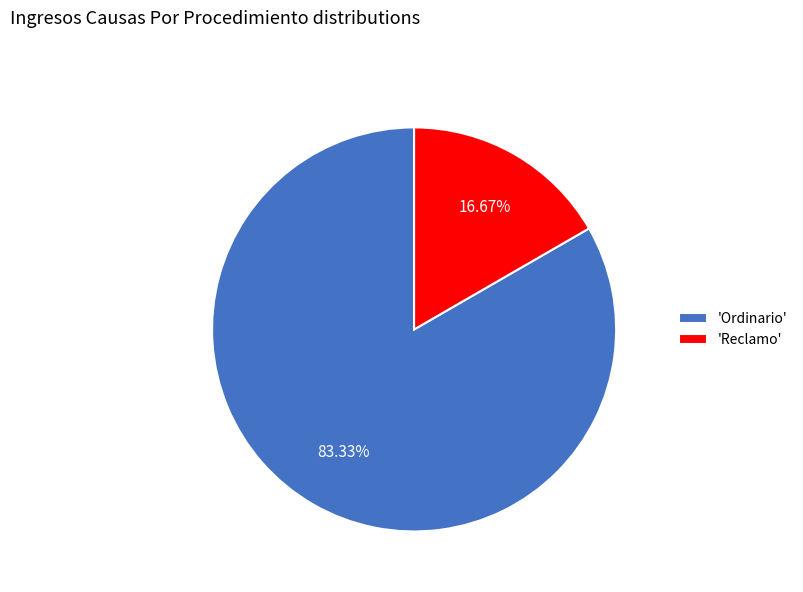

What is the ratio of the value at 'Ordinario' to the value at 'Reclamo'?

5.0